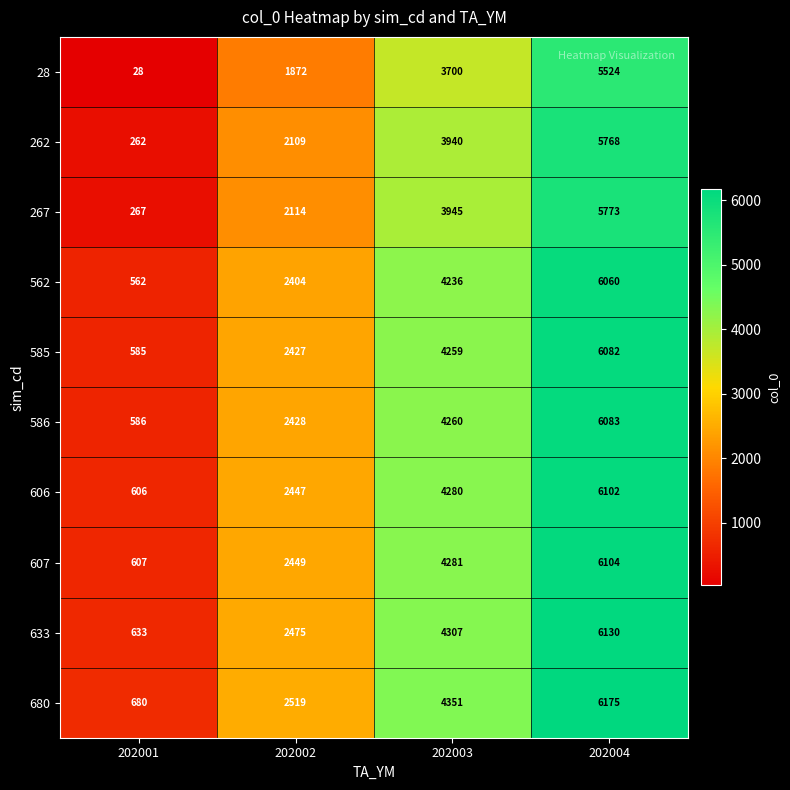

The 680 series shows 680 at 202001. True or false?

True